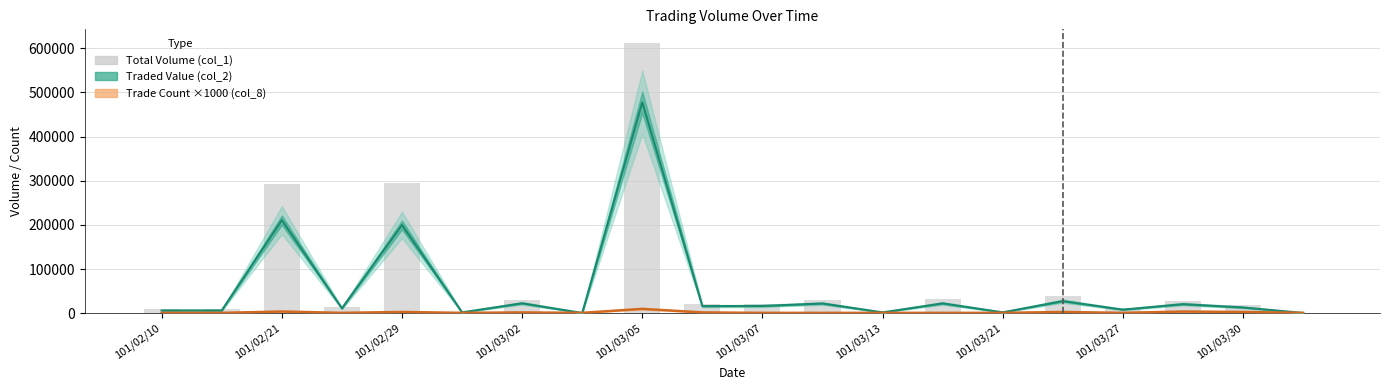

What is the value of the Trade Count x1000 (col_8) bar at the 8th from the left?

1000